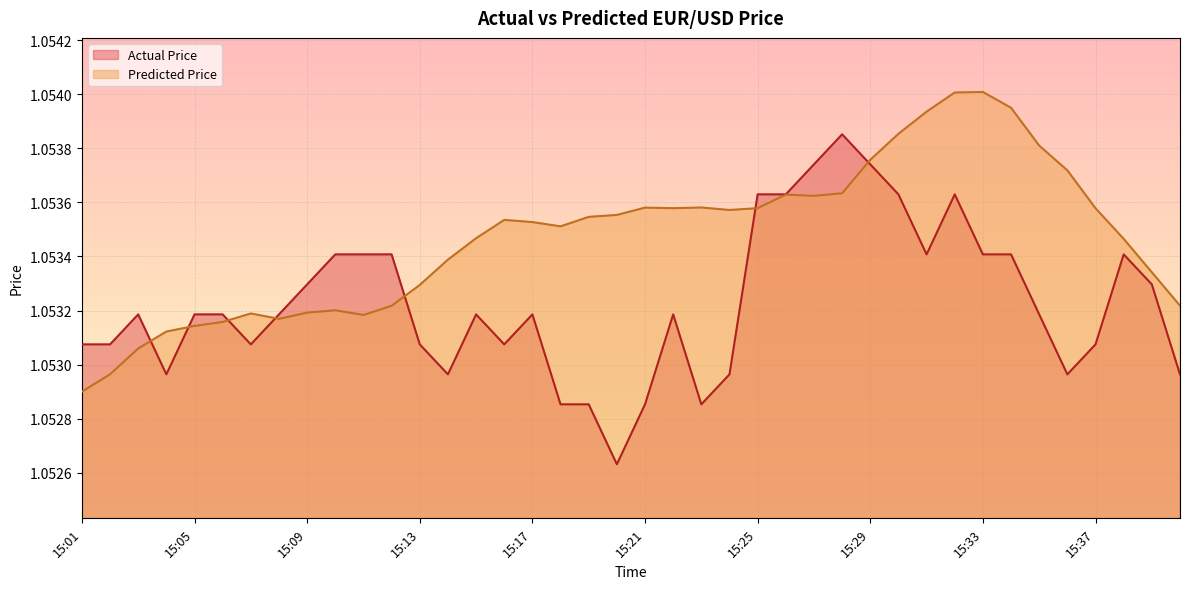

How many data points does each series have?

40